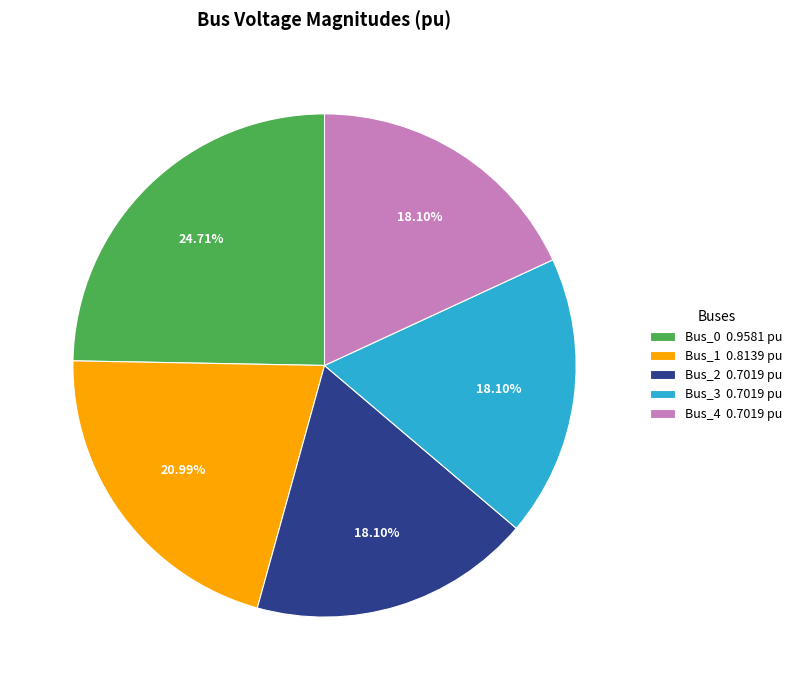

To the nearest percent, what is the difference between the Bus_1 and Bus_0 slice percentages?

4%